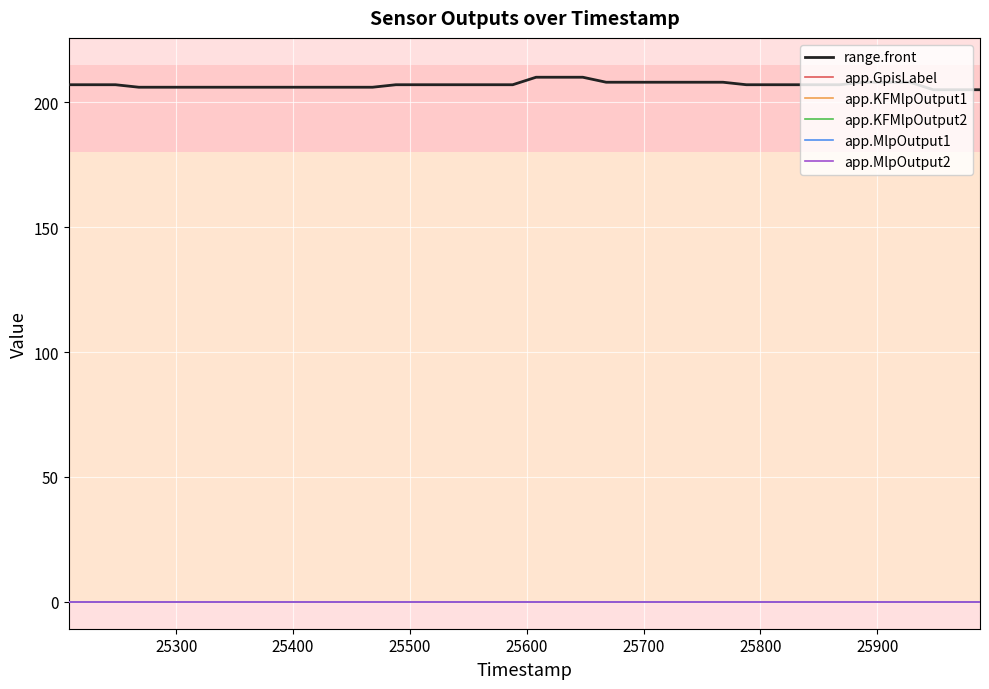

Does the chart have visible grid lines?

Yes